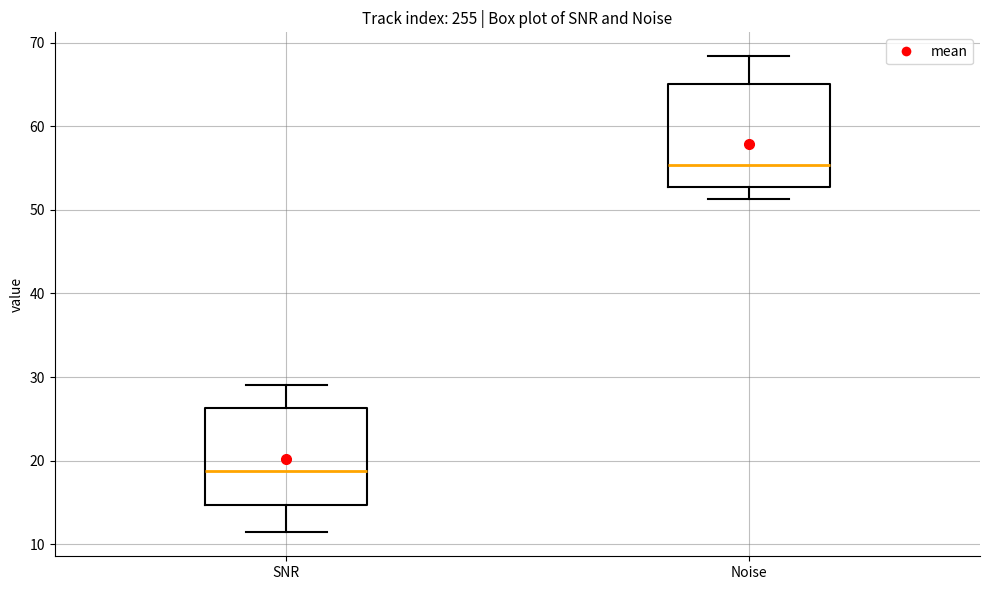

Which box's median line is the highest?

Noise